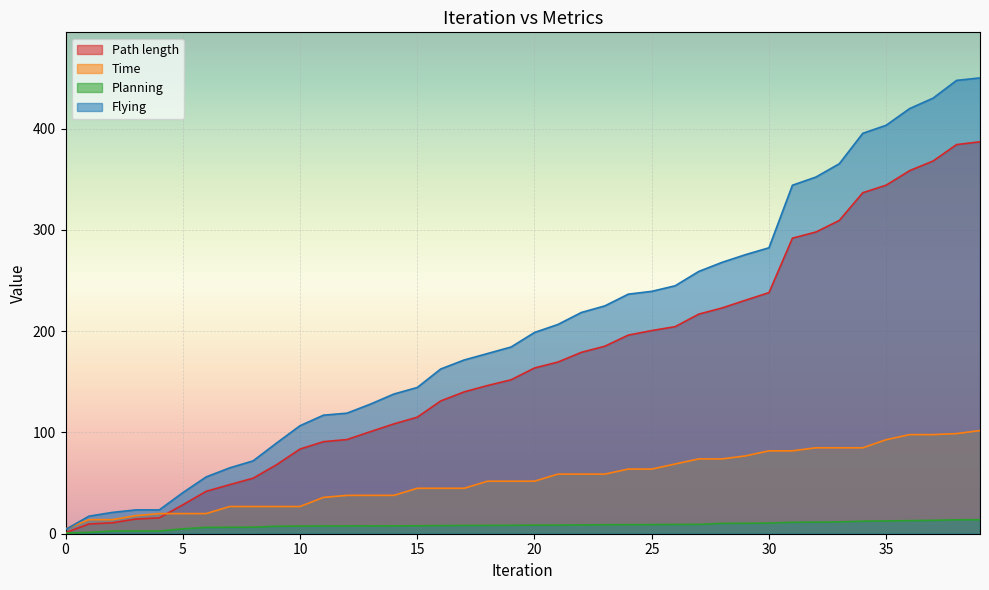

The Flying series shows 542.1 at 31. True or false?

False